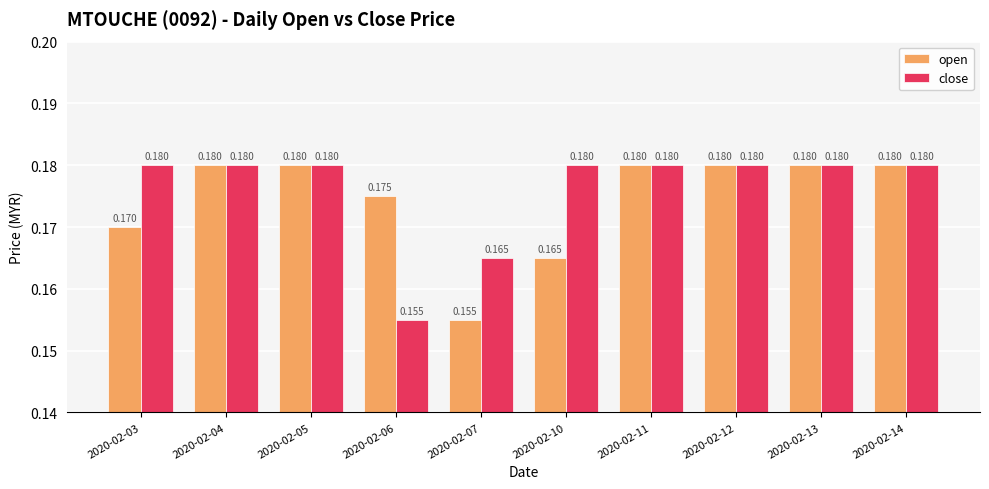

Is the value of close at 2020-02-04 greater than the value of open at 2020-02-07?

Yes